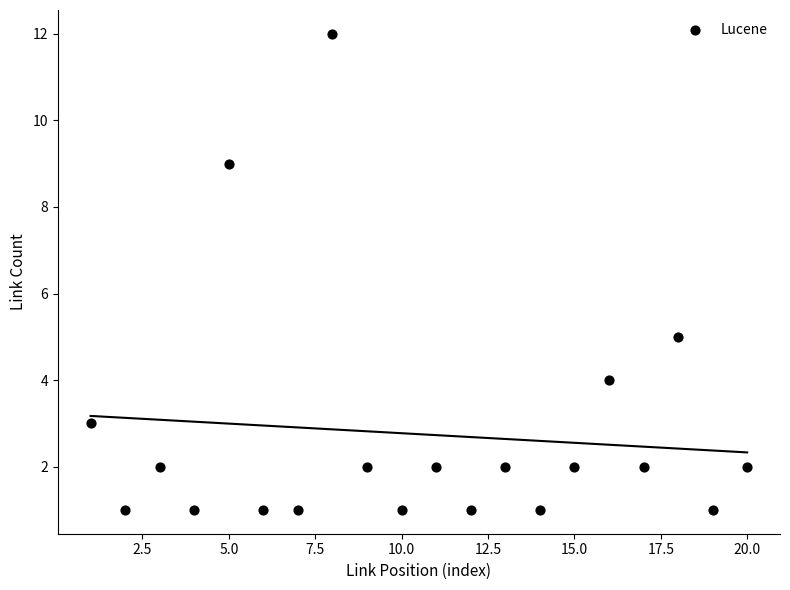

What Y value in the scatter plot is closest to 6?

5